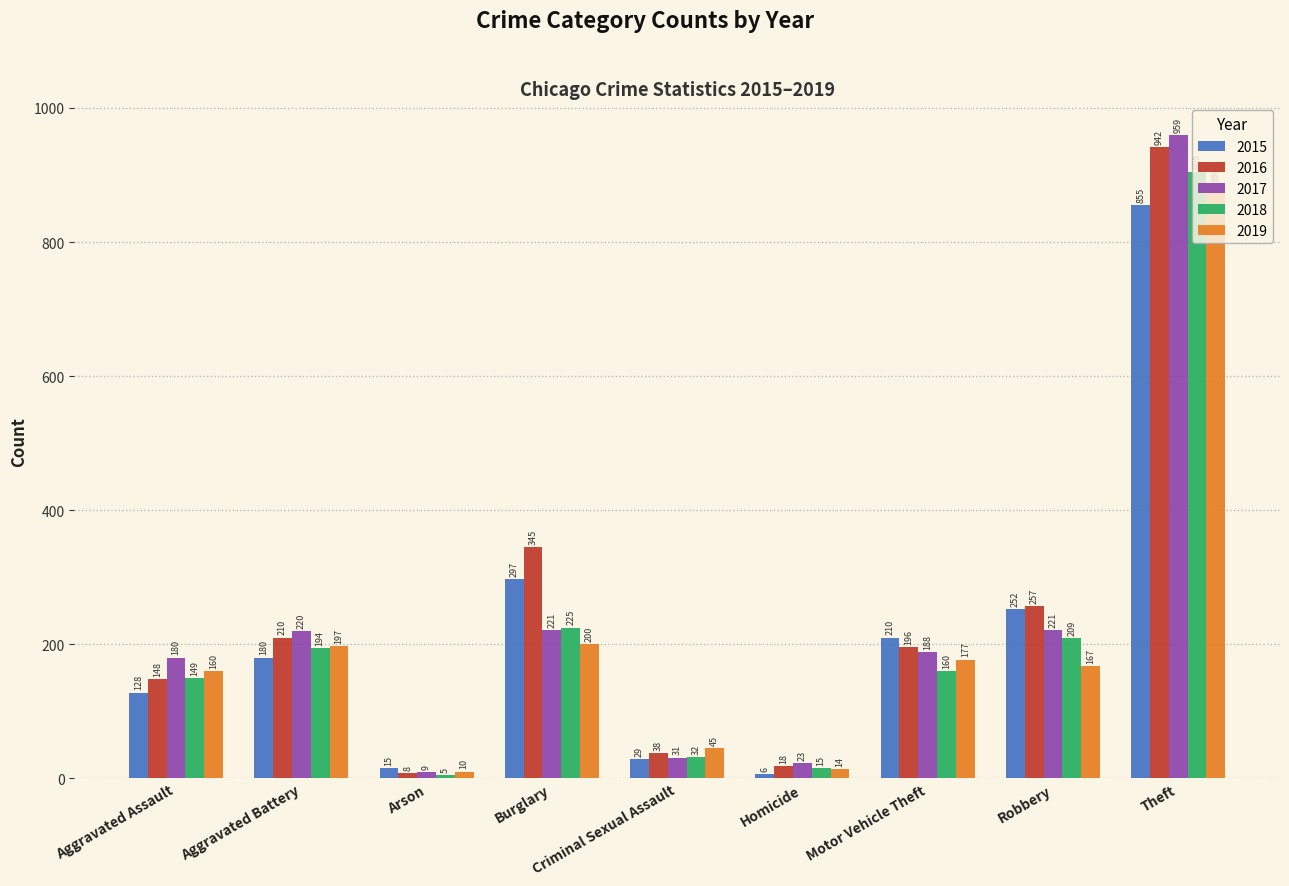

Are the bars horizontal?

No